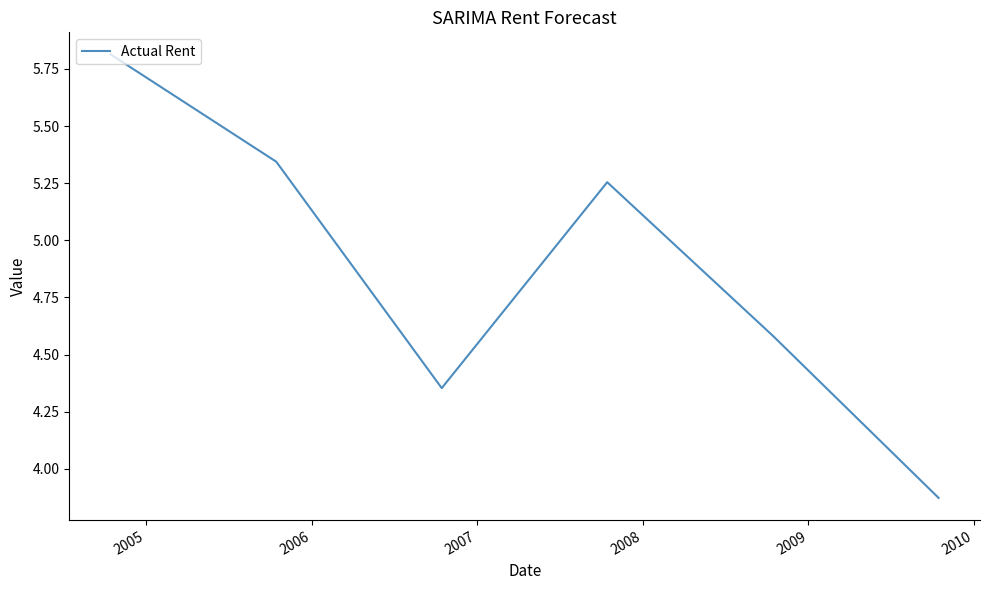

Count the number of categories in the chart.

6